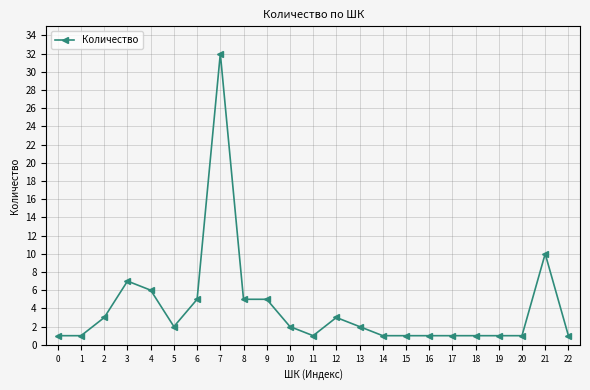

How many lines are shown in the chart?

1